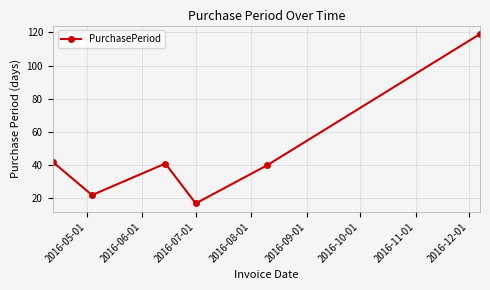

Reading left to right, what are all the values shown in this chart?

42	22	41	17	40	119